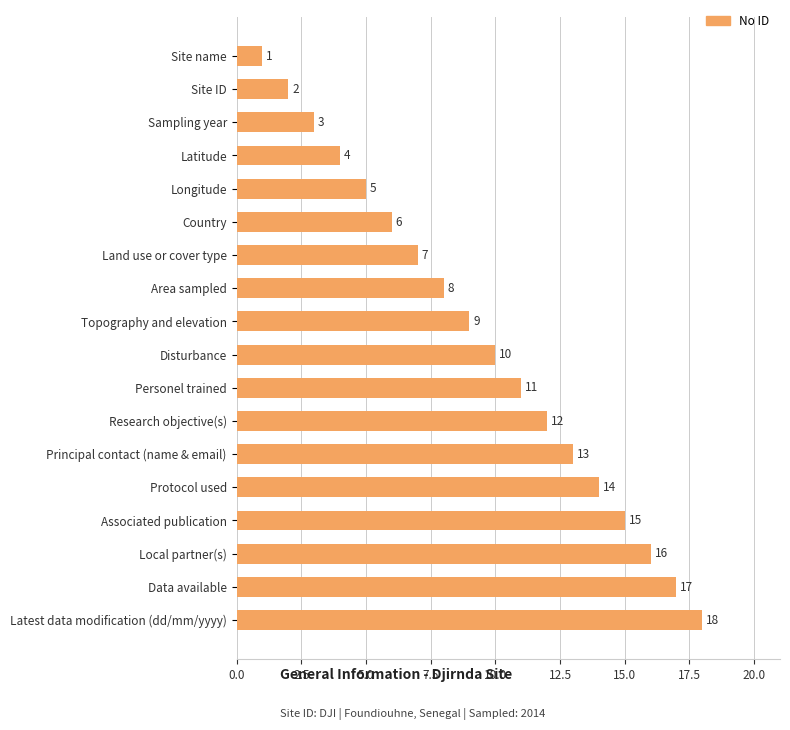

What is the label of the 4th bar from the bottom?

Associated publication